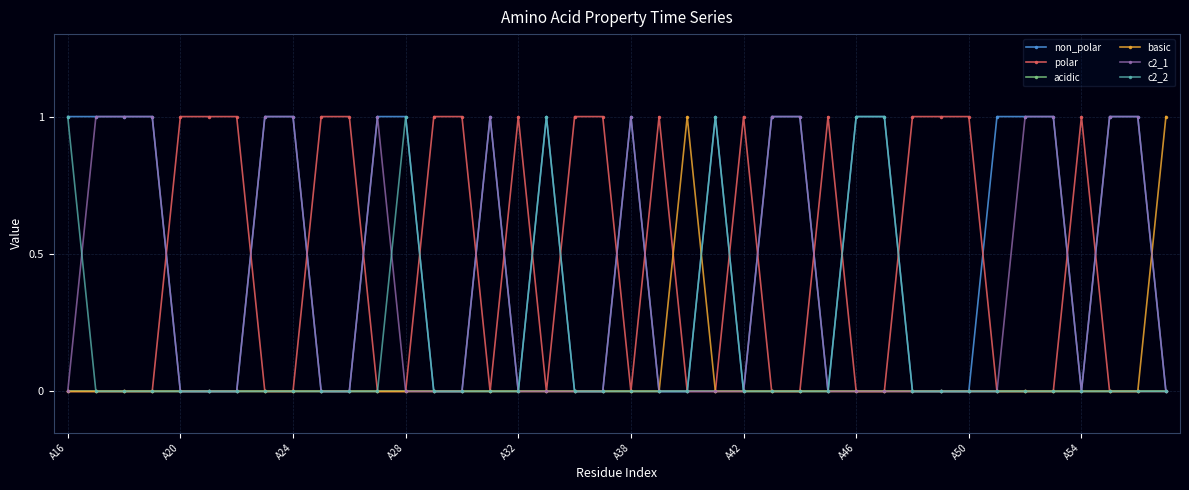

True or false: non_polar has more than 1 interior local peaks.

True